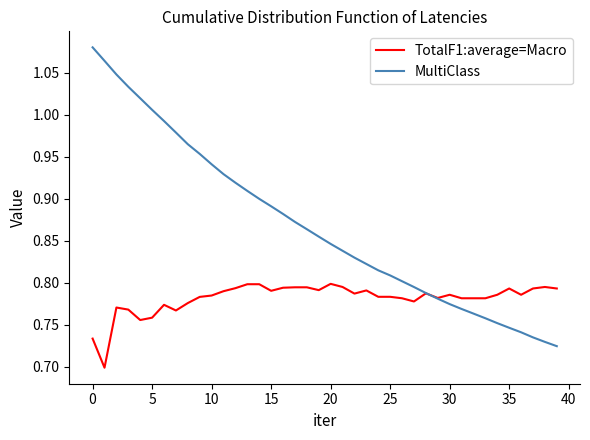

What are all the series names shown in the legend?

TotalF1:average=Macro, MultiClass